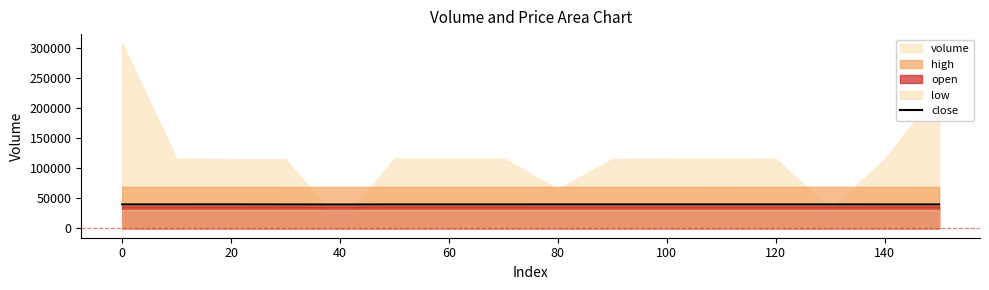

How many points are higher than both their immediate neighbors (excluding endpoints)?

3